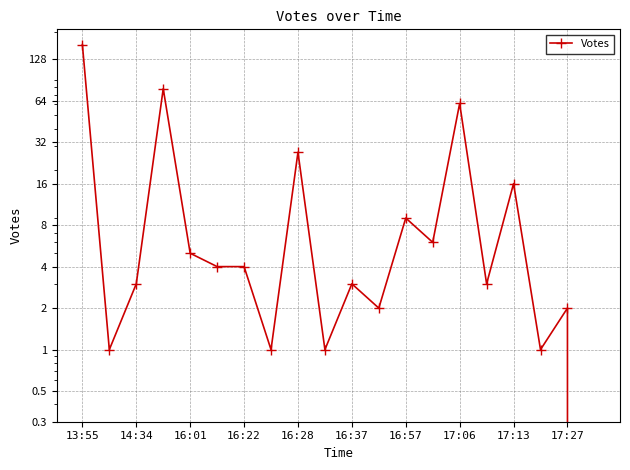

Is it true that the value at 13:55 is 95?

False